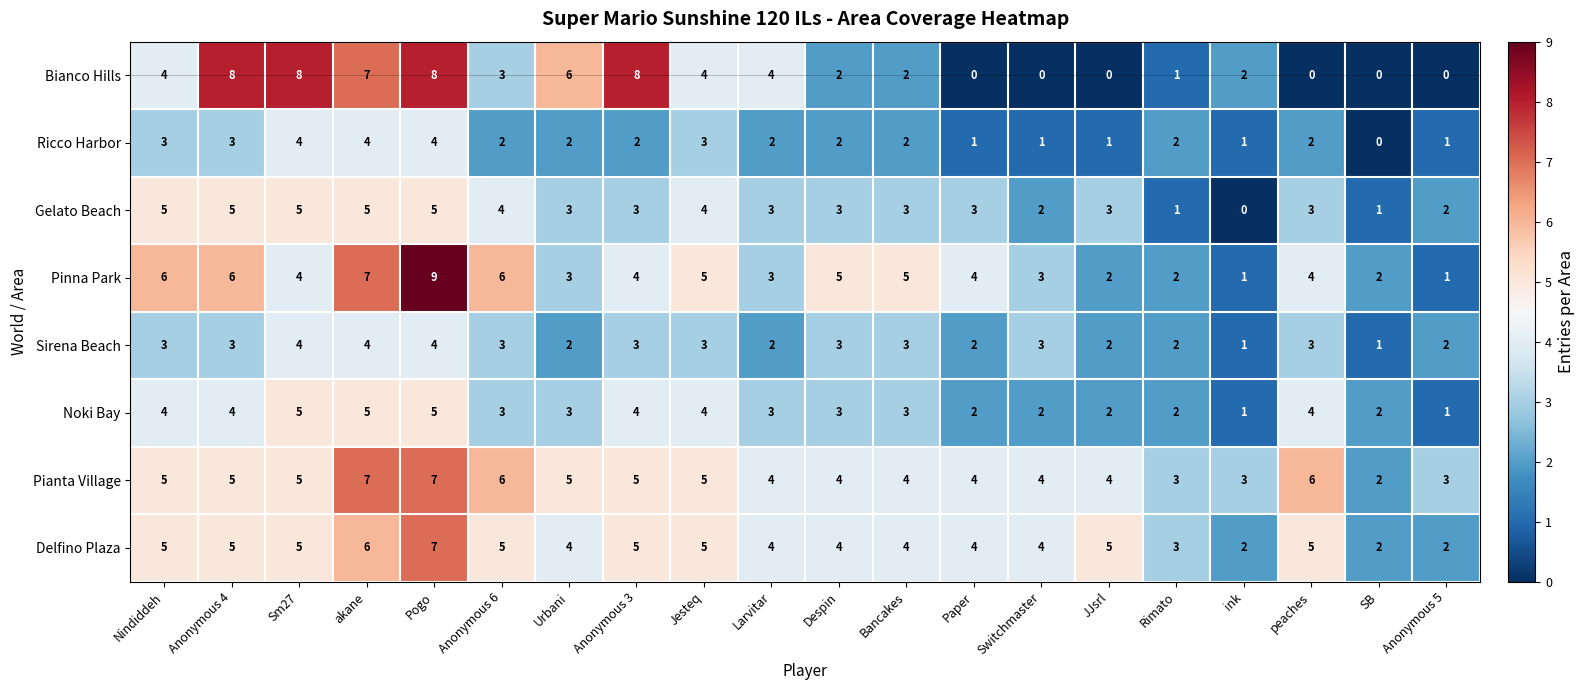

Count the Pinna Park values in the range 3 to 6.

13